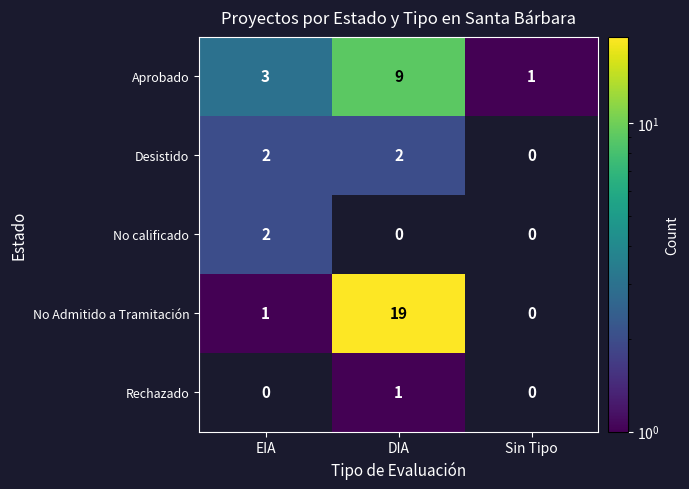

What is the sum of the Aprobado values at Sin Tipo and DIA?

10